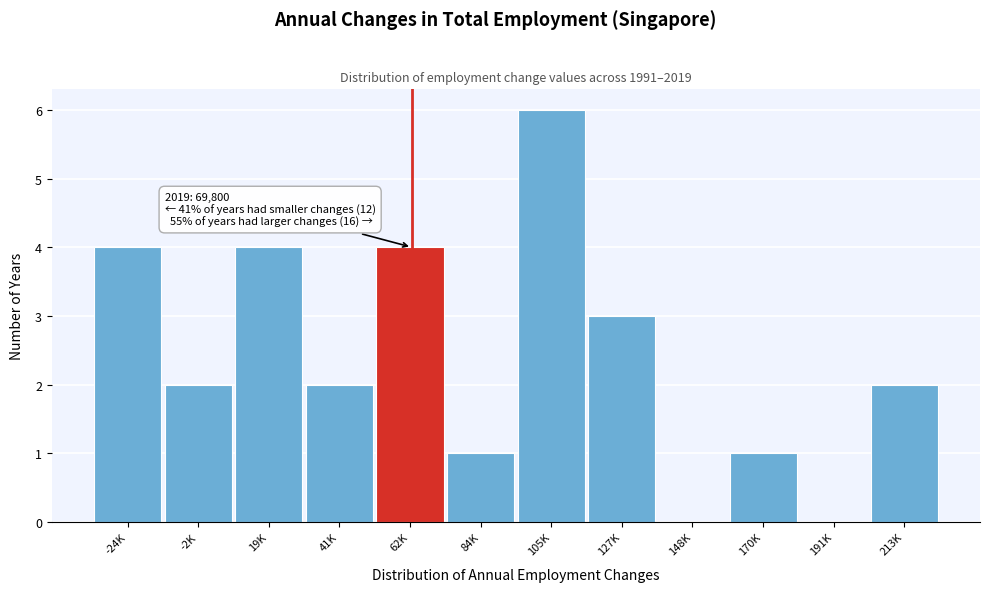

Reading left to right, what are all the values shown in this chart?

-24K=4	-2K=2	19K=4	41K=2	62K=4	84K=1	105K=6	127K=3	148K=0	170K=1	191K=0	213K=2